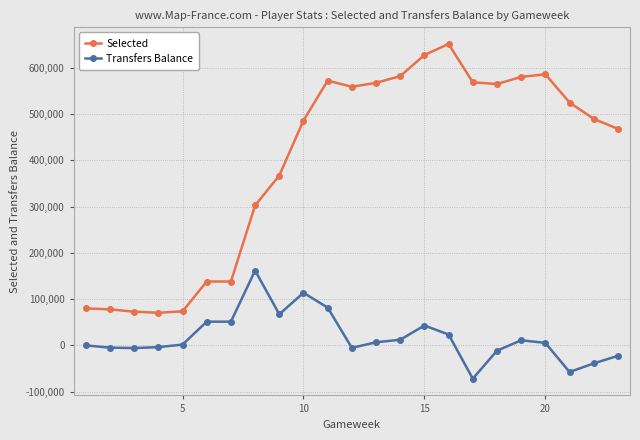

Which series has the largest total across all categories?

Selected